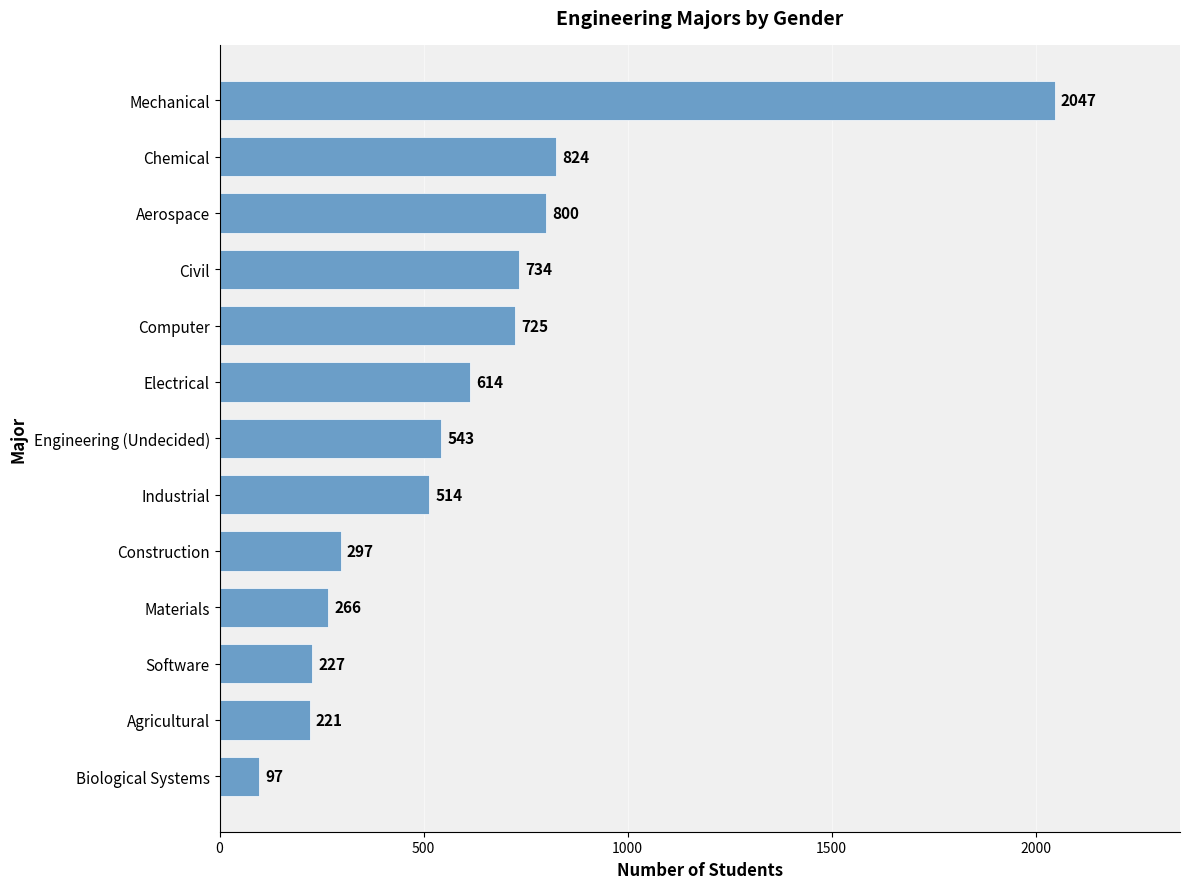

What is the sum of all values?

7909